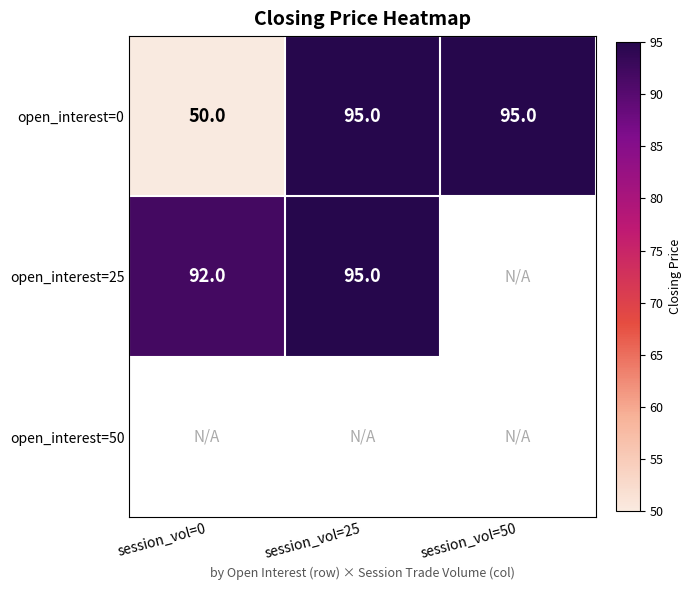

The open_interest=0 series shows 46 at session_vol=50. True or false?

False